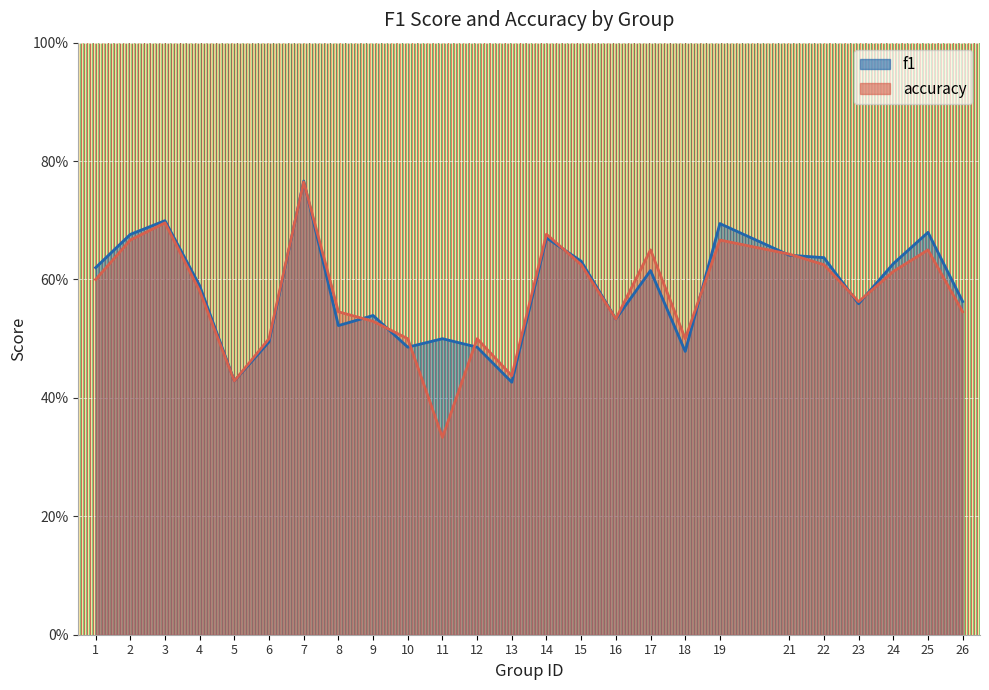

How many interior local valleys does the accuracy series have?

6